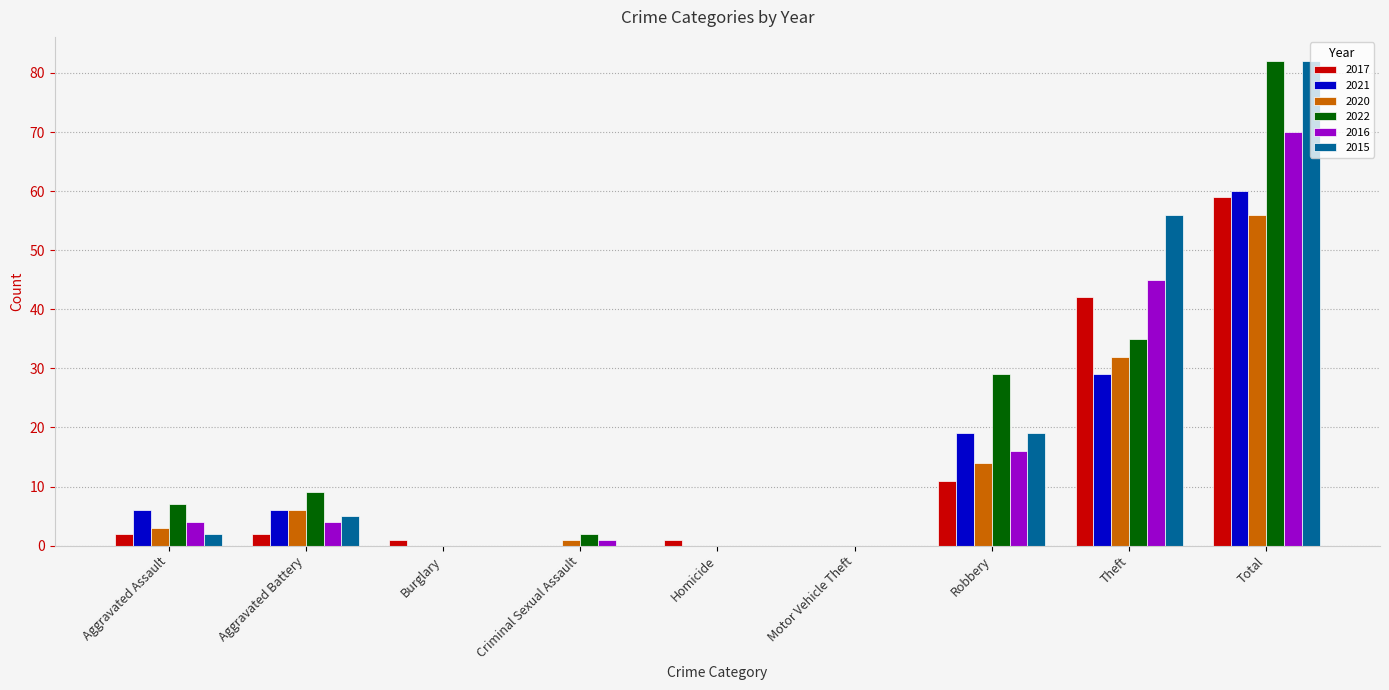

True or false: 2015 has a value of 41 at Criminal Sexual Assault.

False